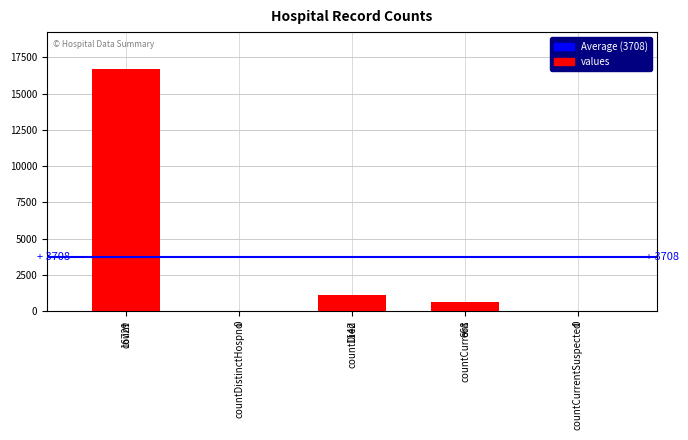

Reading left to right, extract all data points from this chart.

count=16729	countDistinctHospno=0	countDied=1142	countCurrent=668	countCurrentSuspected=0